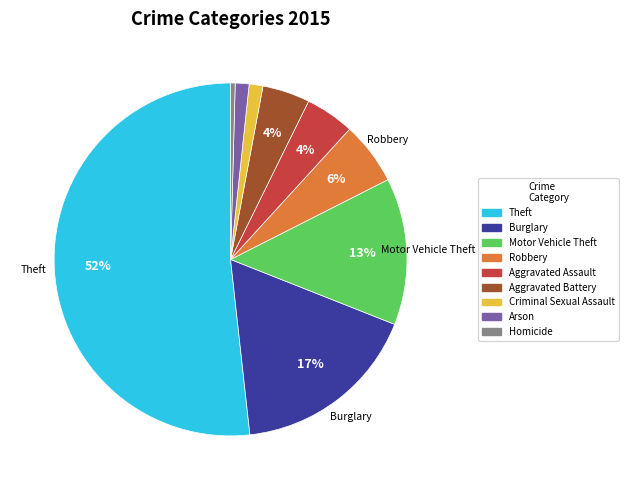

Combined, do Arson and Motor Vehicle Theft account for over 50%?

No